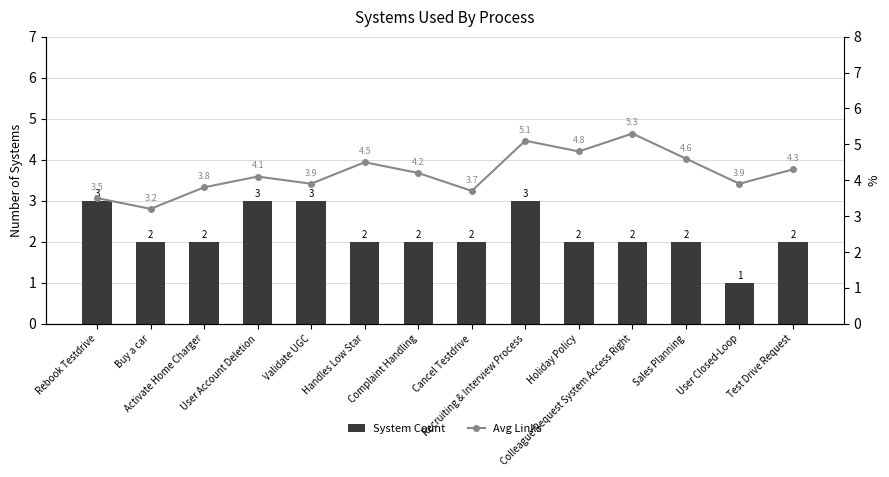

What are all the series names shown in the legend?

System Count, Avg Links